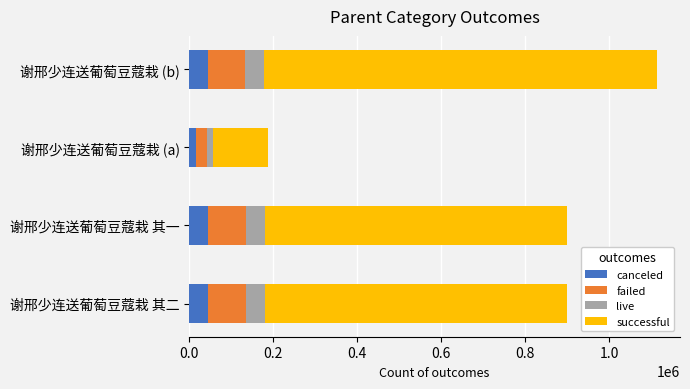

What is the approximate value of canceled at 谢邢少连送葡萄豆蔻栽 其二?

45014.7